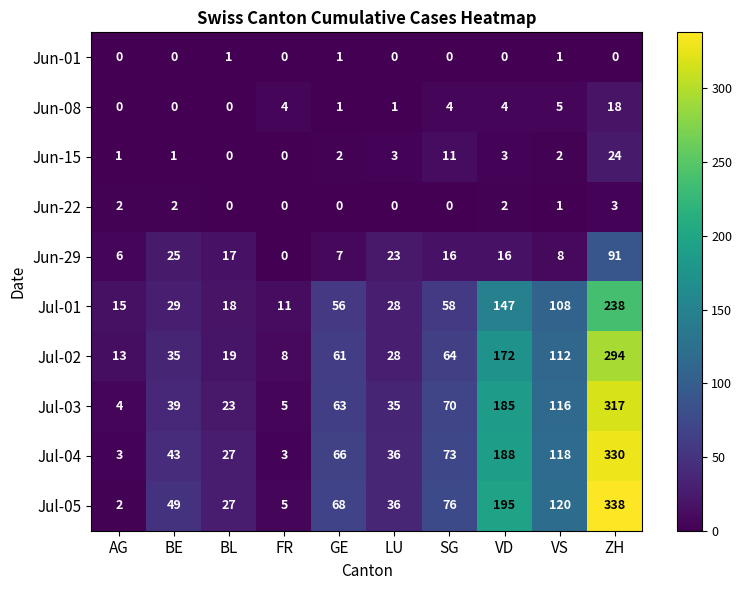

The Jun-01 series shows 0 at BE. True or false?

True